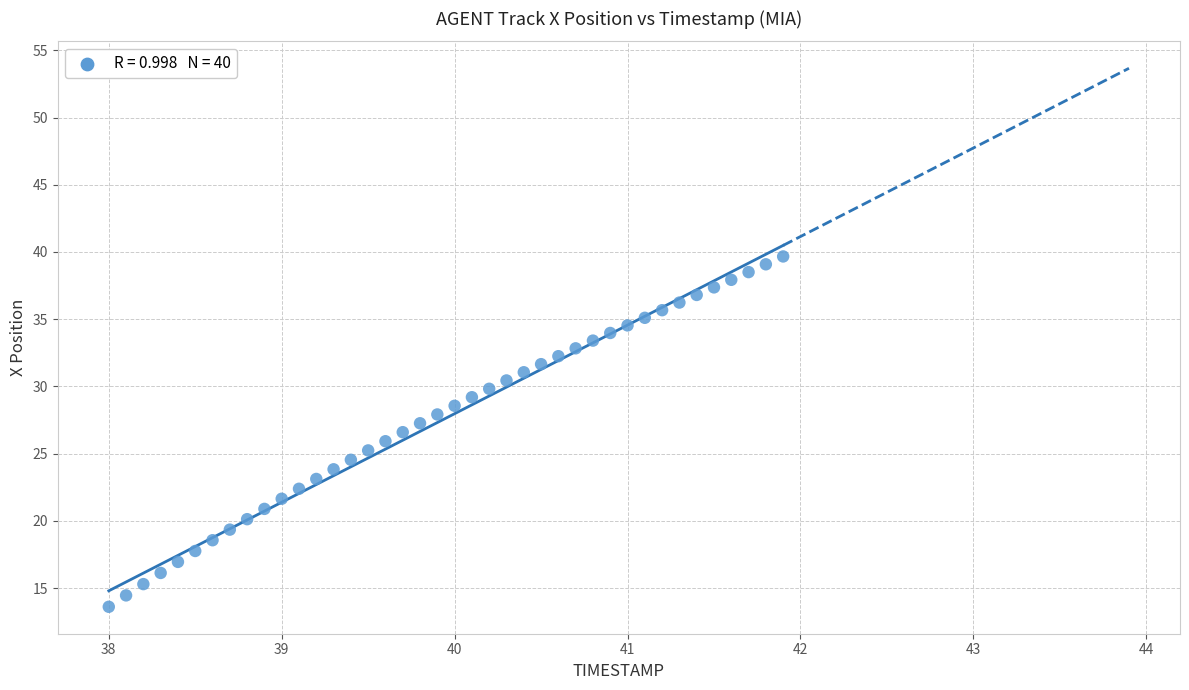

What is the range of Y values (max minus min)?

26.1